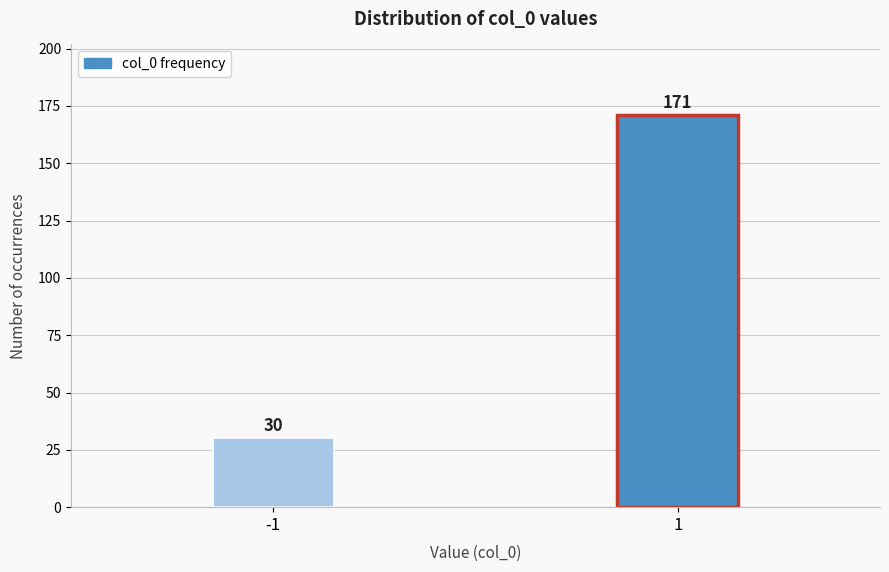

Reading left to right, transcribe all the data shown in this chart.

30	171